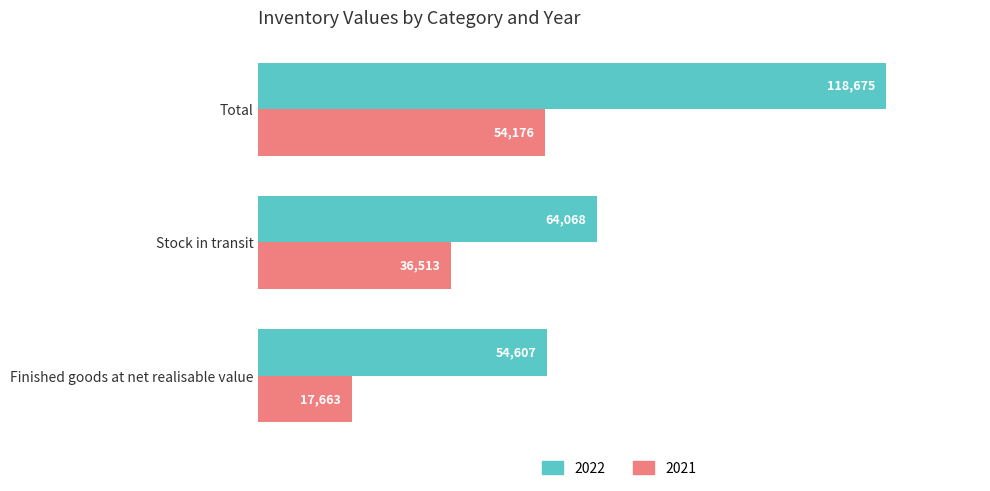

What is the difference between the maximum and second lowest values in the 2022 series?

54607